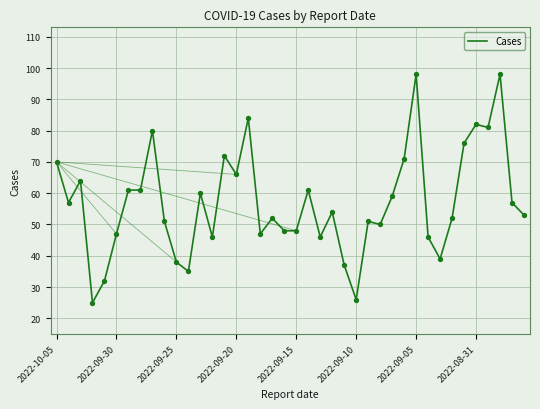

What is the maximum value shown in the chart?

98